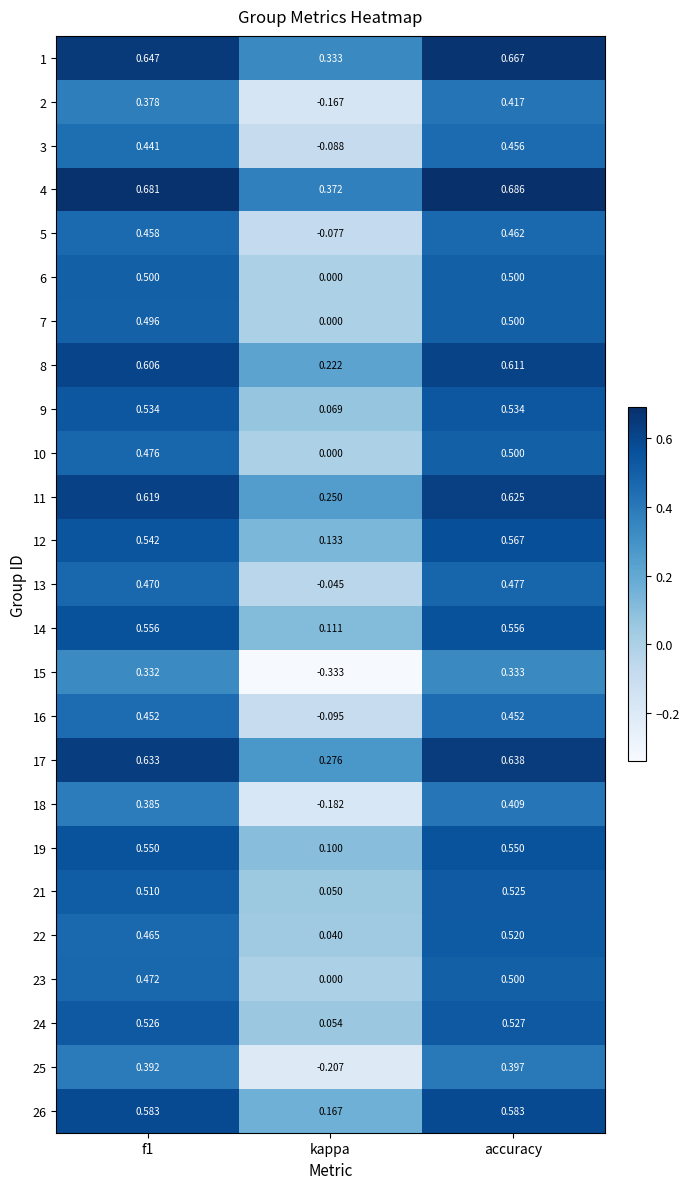

Which category has the highest value across all series?

accuracy